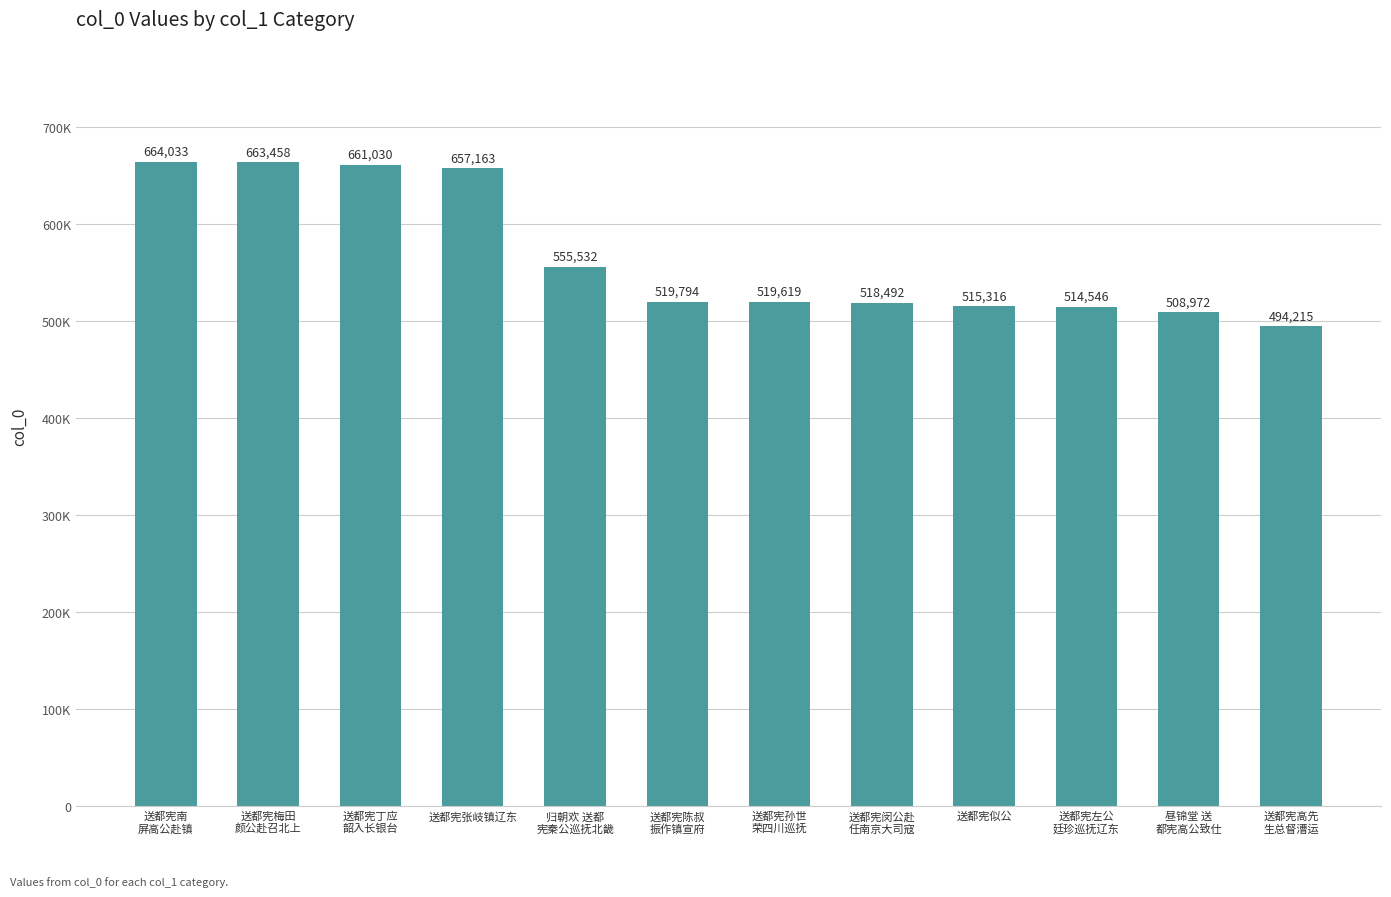

Does the chart contain any negative values?

No